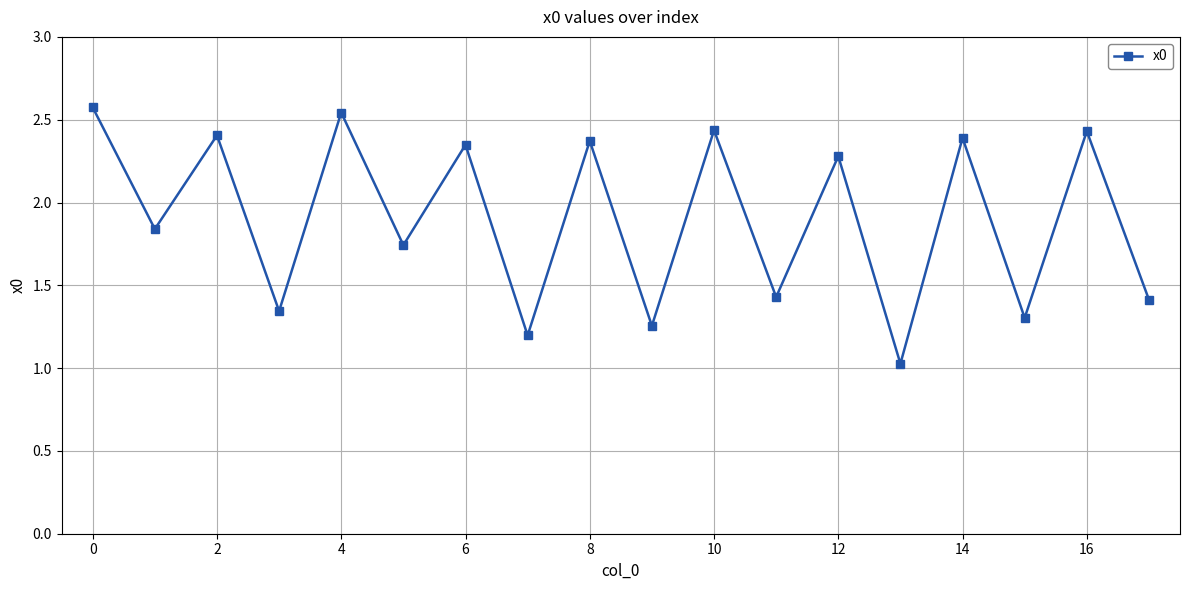

What is the average value?

1.9